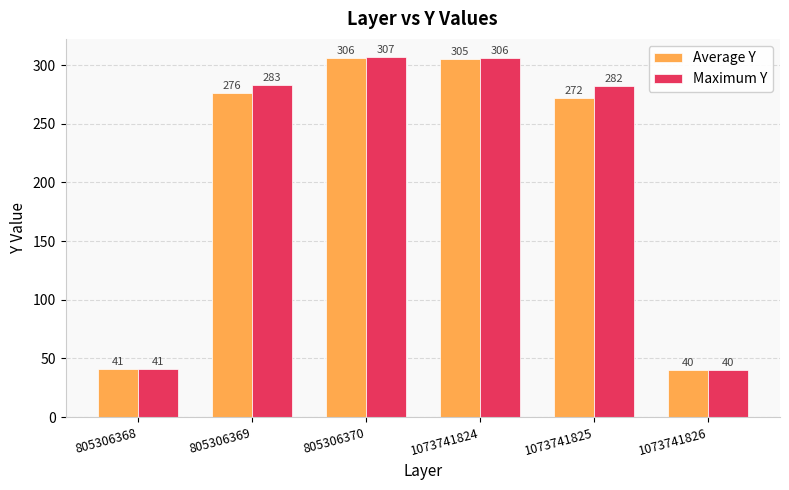

List the labels in order of Maximum Y value, smallest first.

1073741826, 805306368, 1073741825, 805306369, 1073741824, 805306370